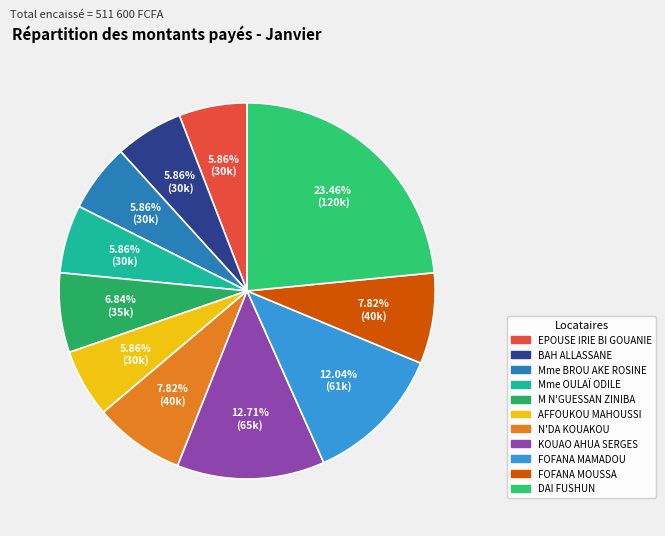

Which slice is the largest?

DAI FUSHUN